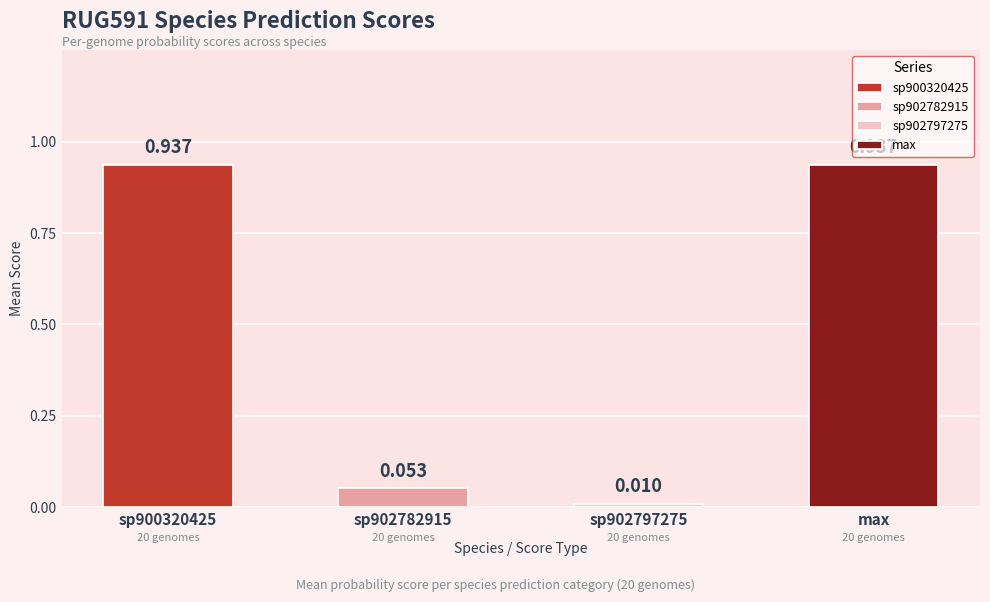

How many values in the s__RUG591 sp900320425 series are below 1?

3